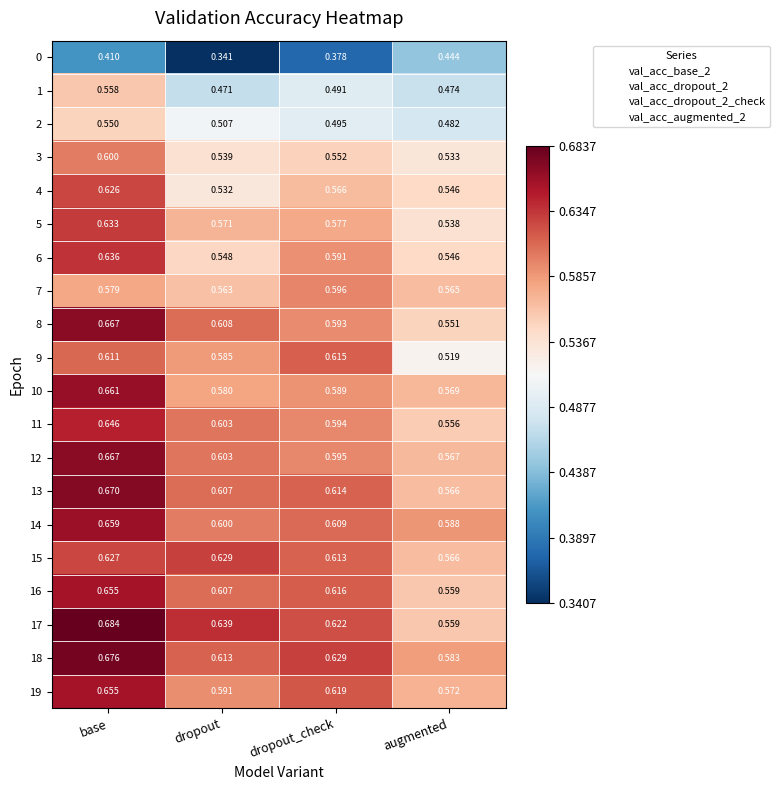

Where is 14 nearest to the value 0?

augmented